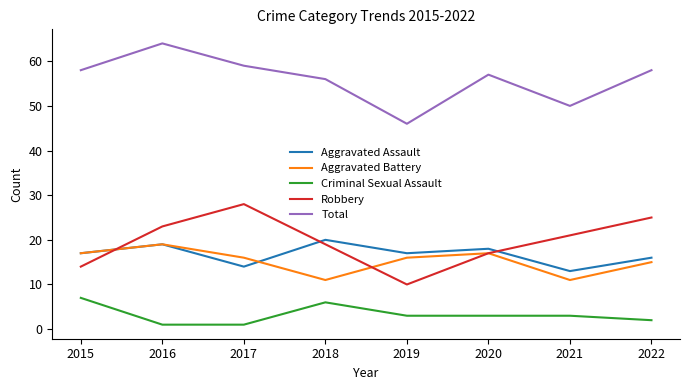

Which category has the highest value across all series?

2016